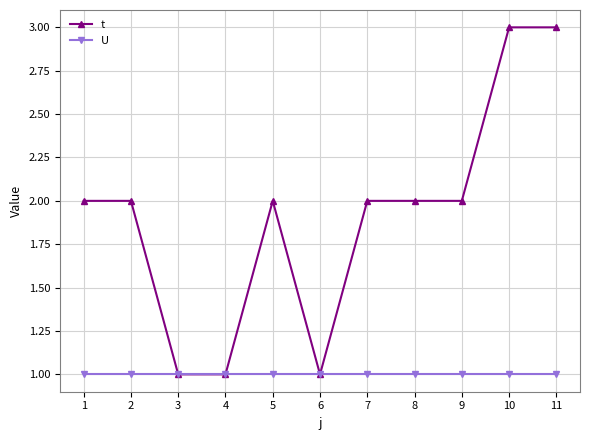

What is the maximum value shown in the chart?

3